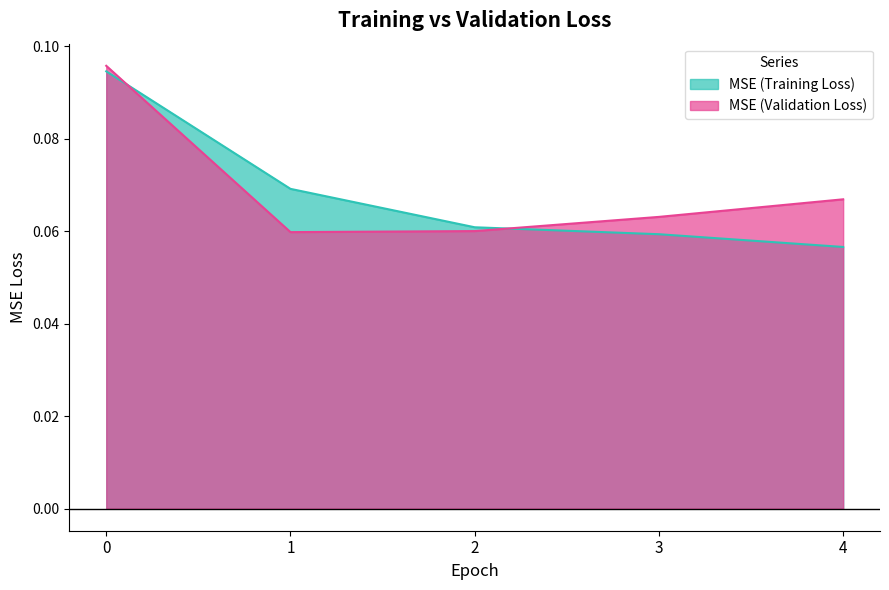

What is the greatest value displayed?

0.1